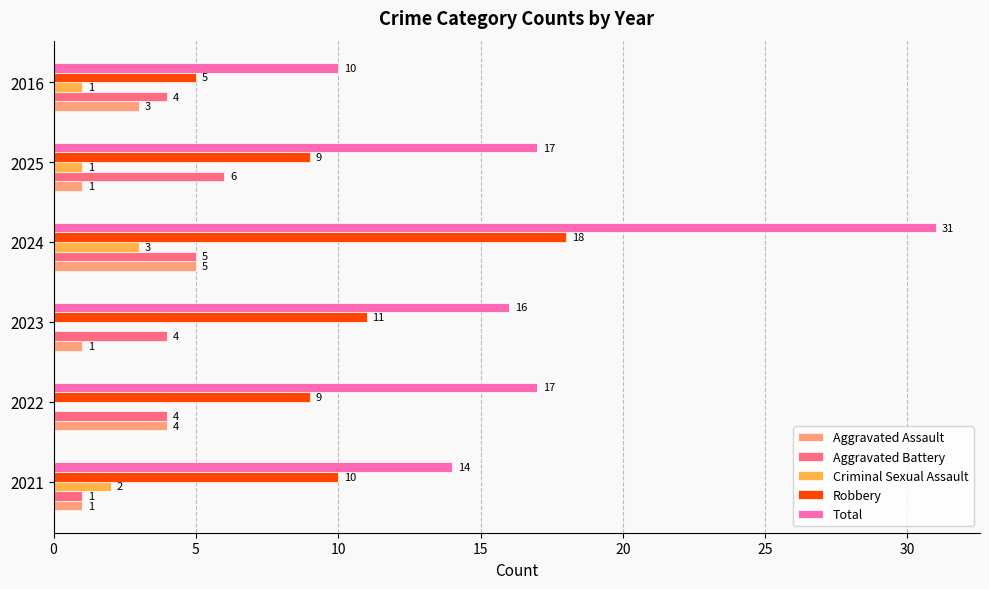

At which category is the sum across all series the highest?

2024